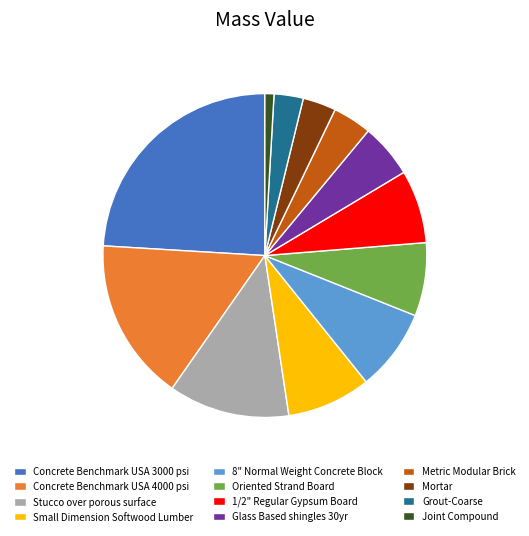

Which category has the smallest portion of the pie?

Joint Compound